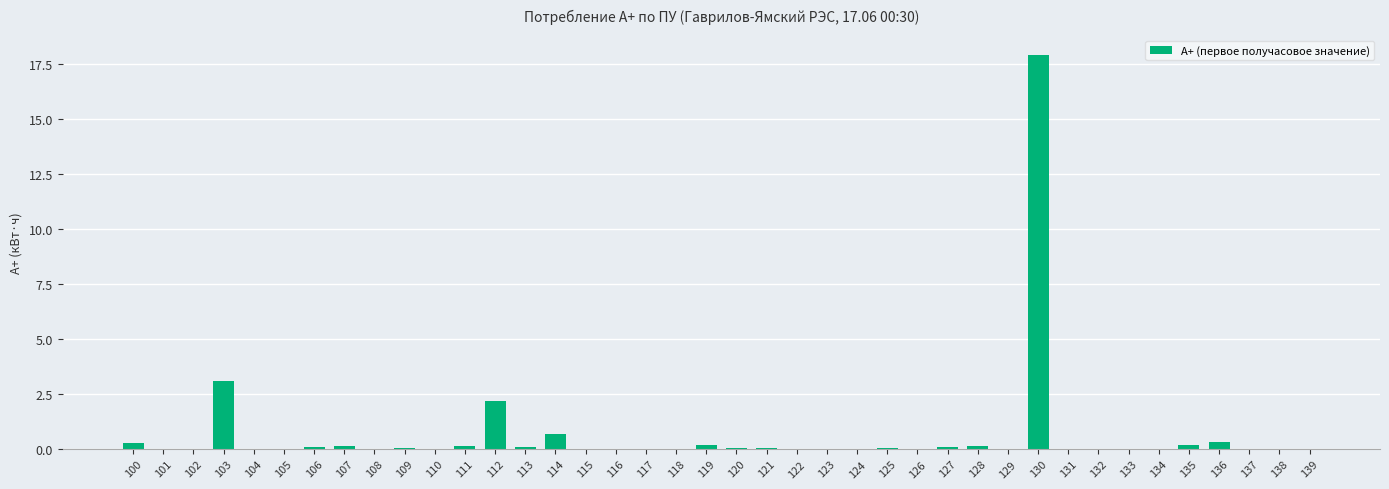

What is the change in value from 103 to 133?

-3.1